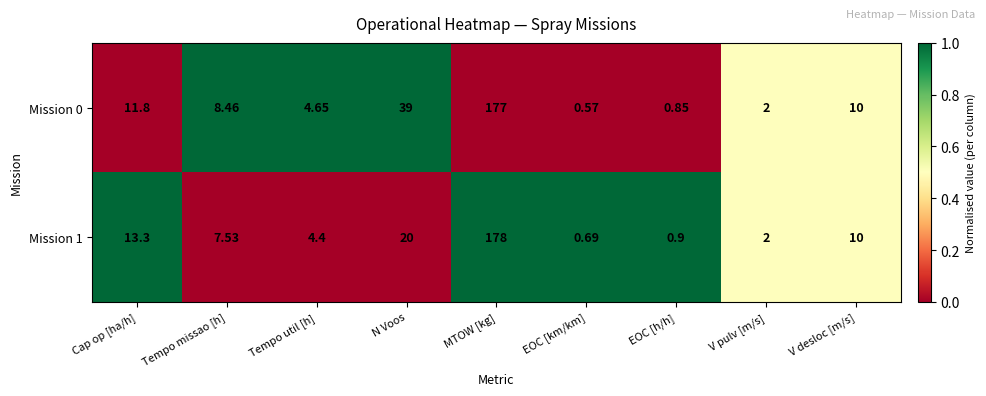

At which label does Mission 1 reach its peak?

MTOW [kg]